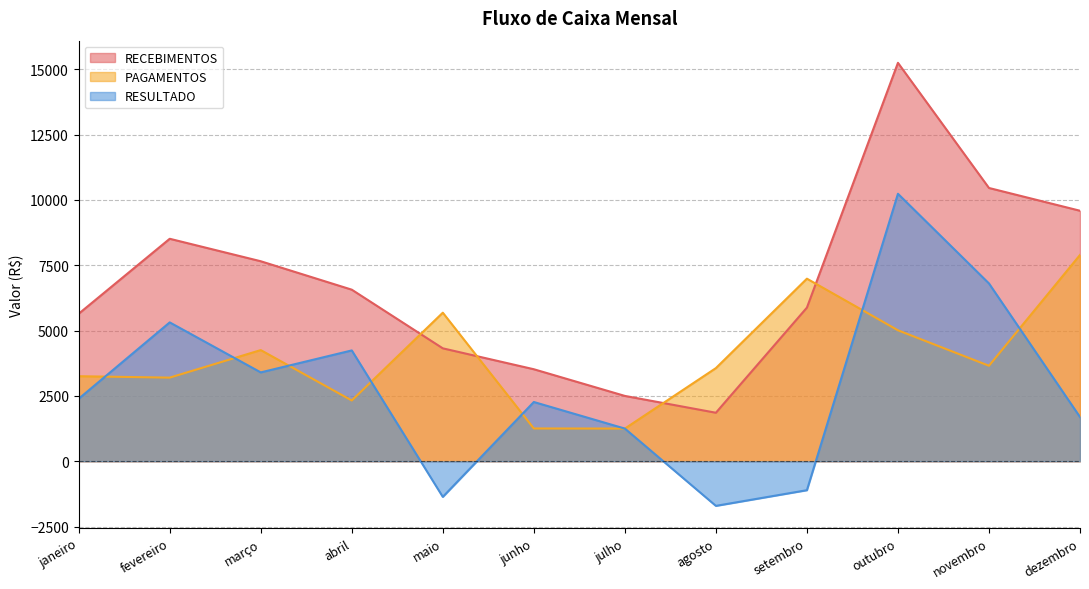

Which has a higher value, junho or maio?

maio